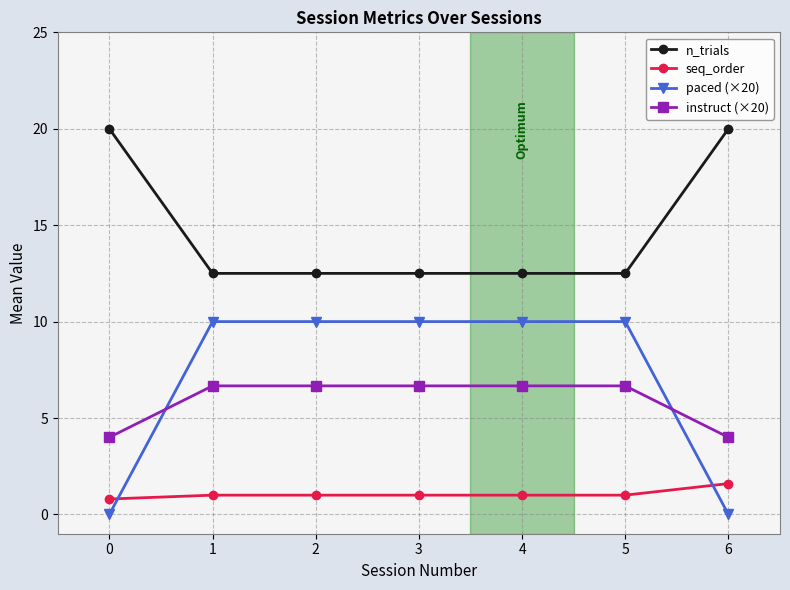

How many intersections are there between seq_order and paced (×20)?

2